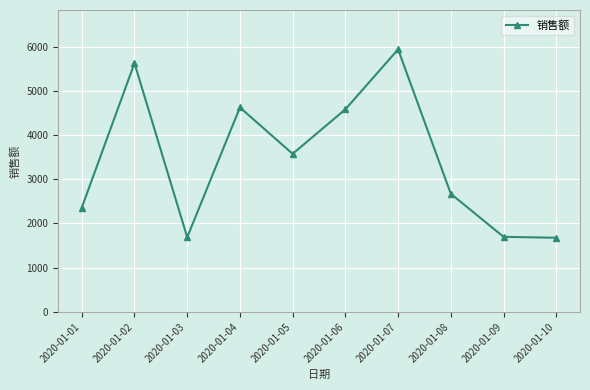

True or false: the data shows 8643 at 2020-01-02.

False